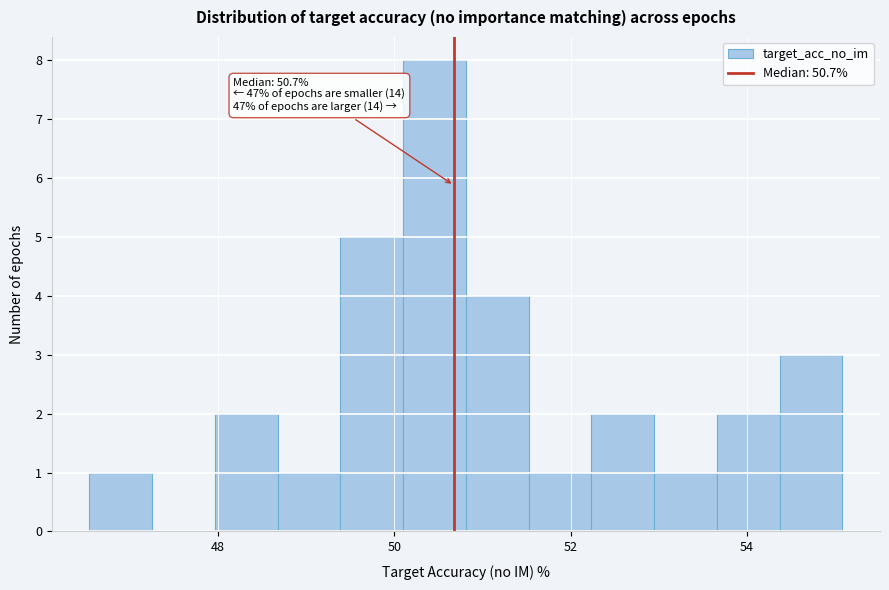

Around what value on the x-axis is the tallest bar? Give the approximate position of its centre, as read against the axis.

50.4